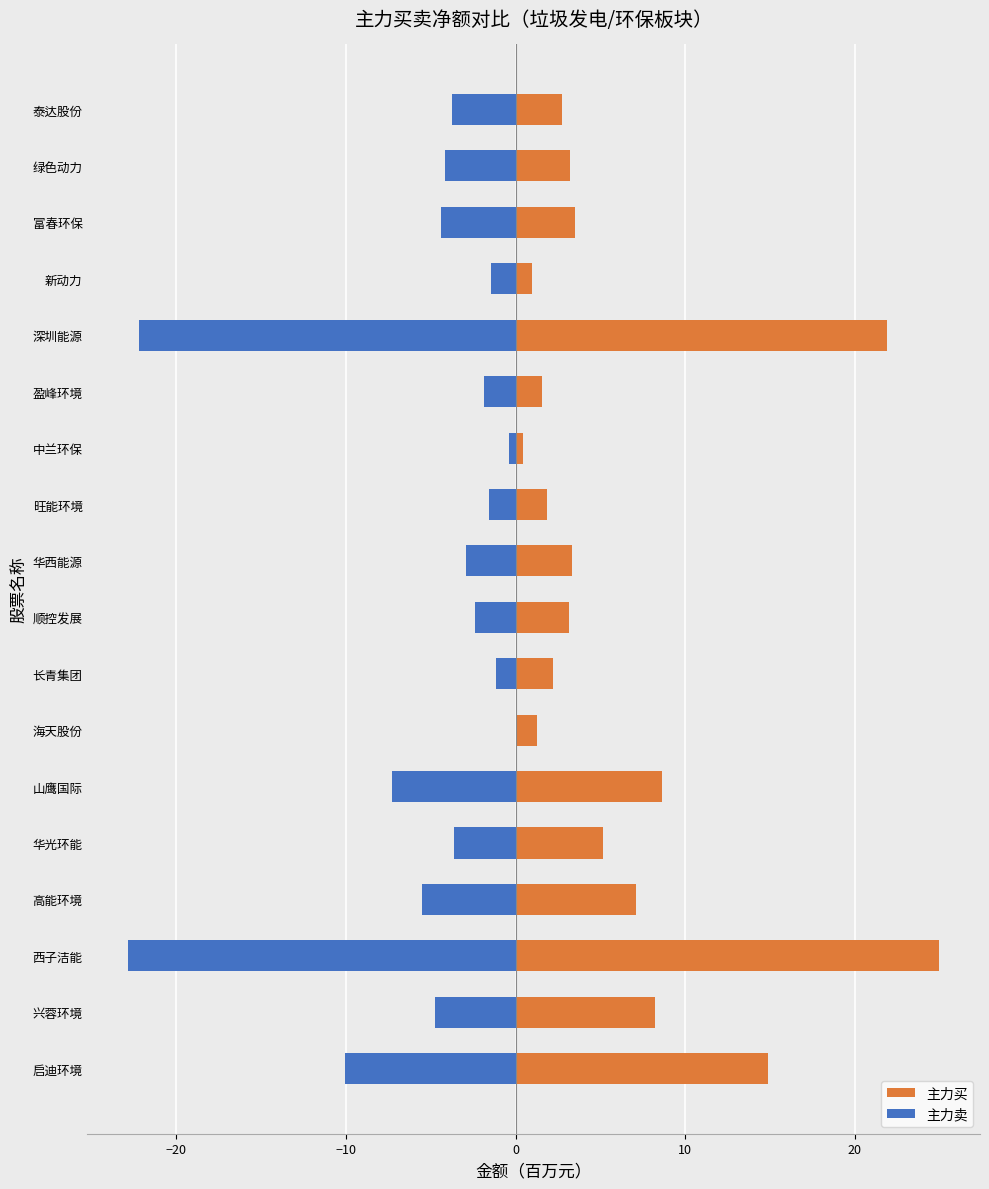

How many values in the 主力买 series exceed 3?

11